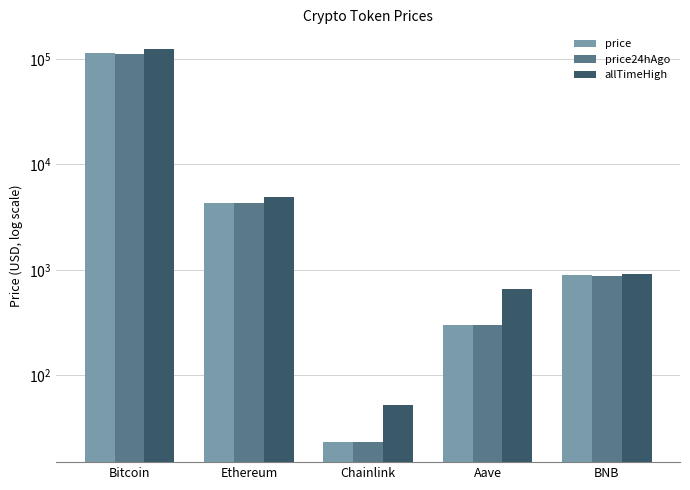

What is the average value of the price24hAgo series?

23326.7